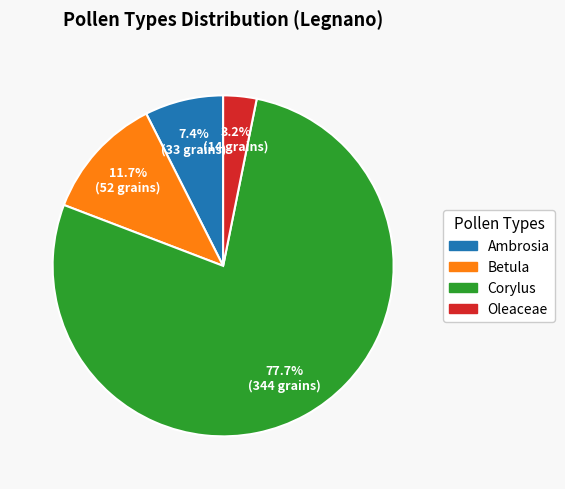

Which category has the smallest portion of the pie?

Oleaceae